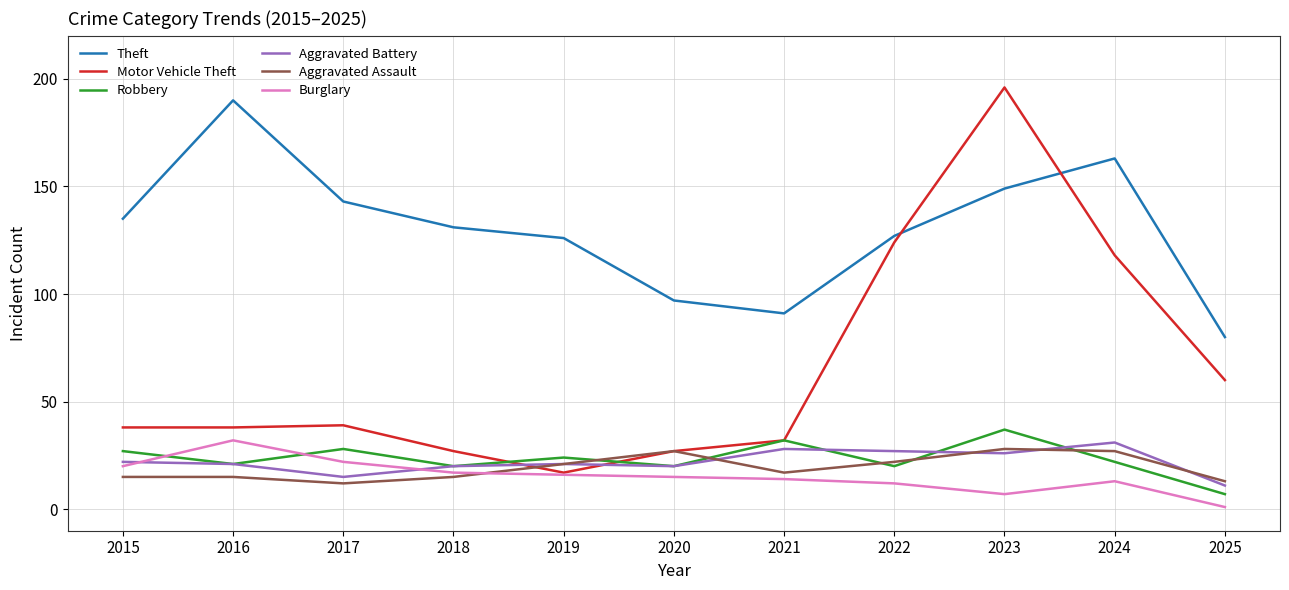

True or false: Aggravated Assault has more than 0 interior local peaks.

True